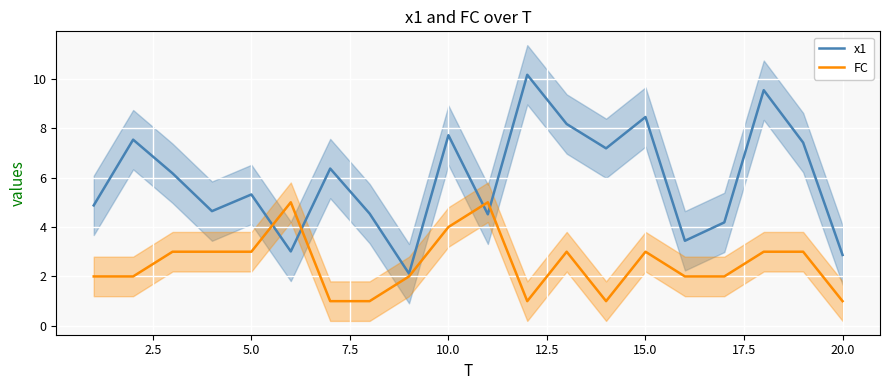

What is the minimum value for FC?

1.0